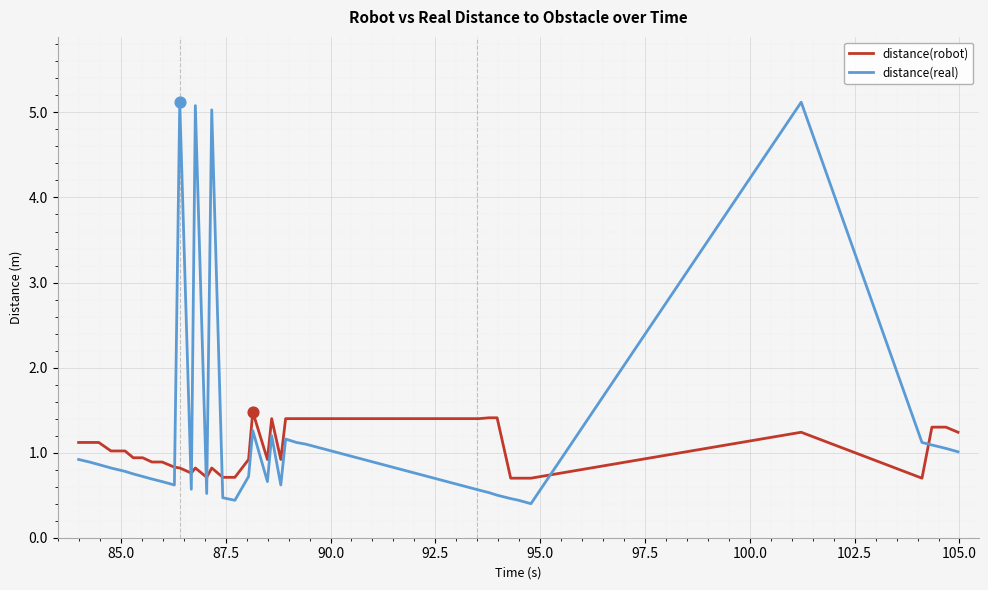

Which series has the widest spread of values?

distance(real)